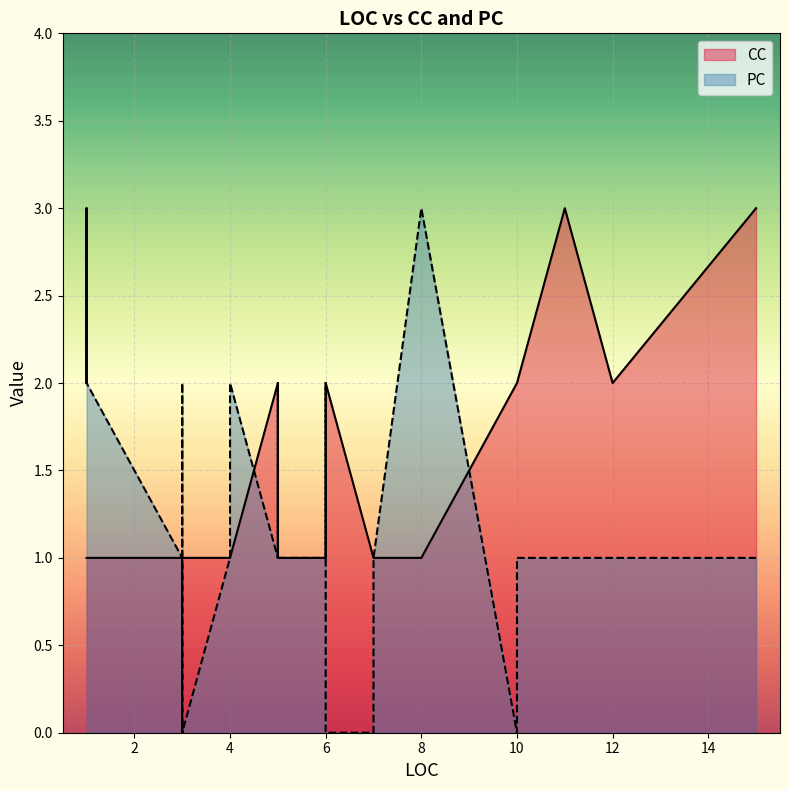

At which category is the sum across all series the highest?

1